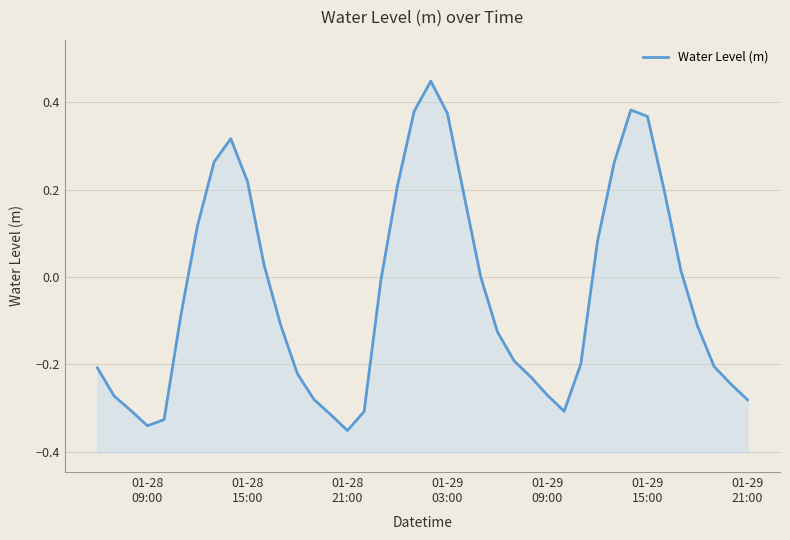

What is the maximum value shown in the chart?

0.4